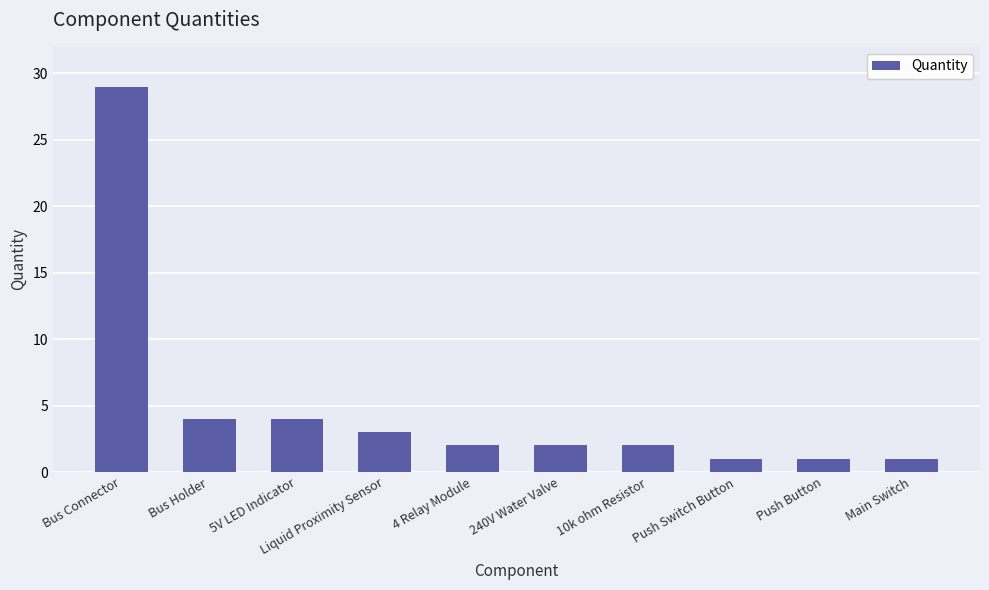

Are the bars horizontal?

No